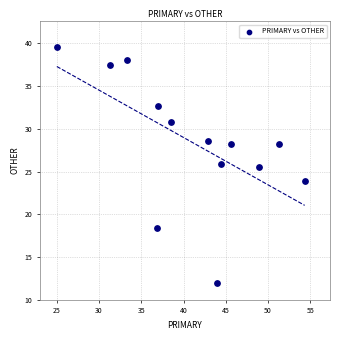

What Y value in the scatter plot is closest to 25?

25.5